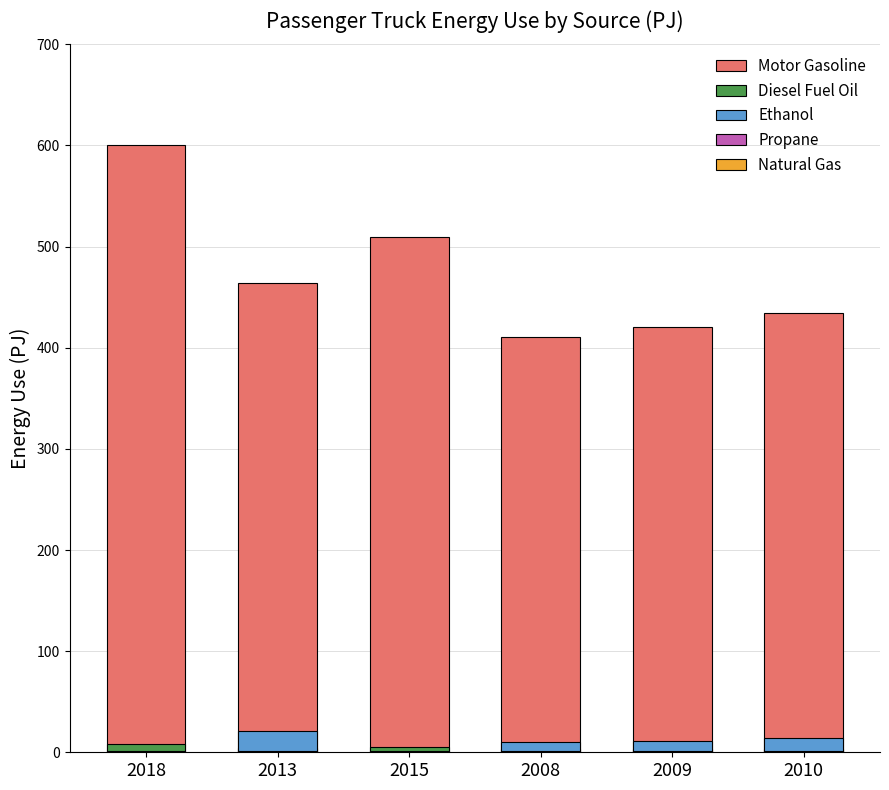

Where does the Ethanol series first go above 11?

2013